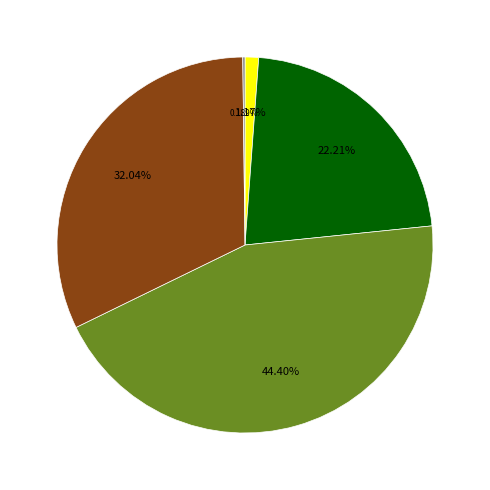

Does any single category account for the majority?

No